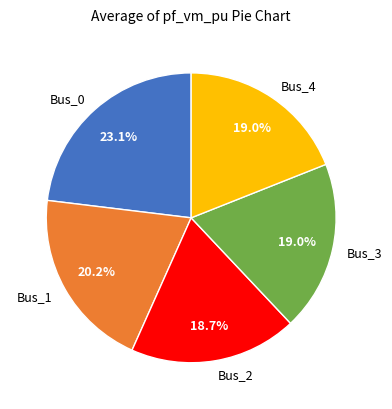

Does Bus_2 account for over 50% of the chart?

No